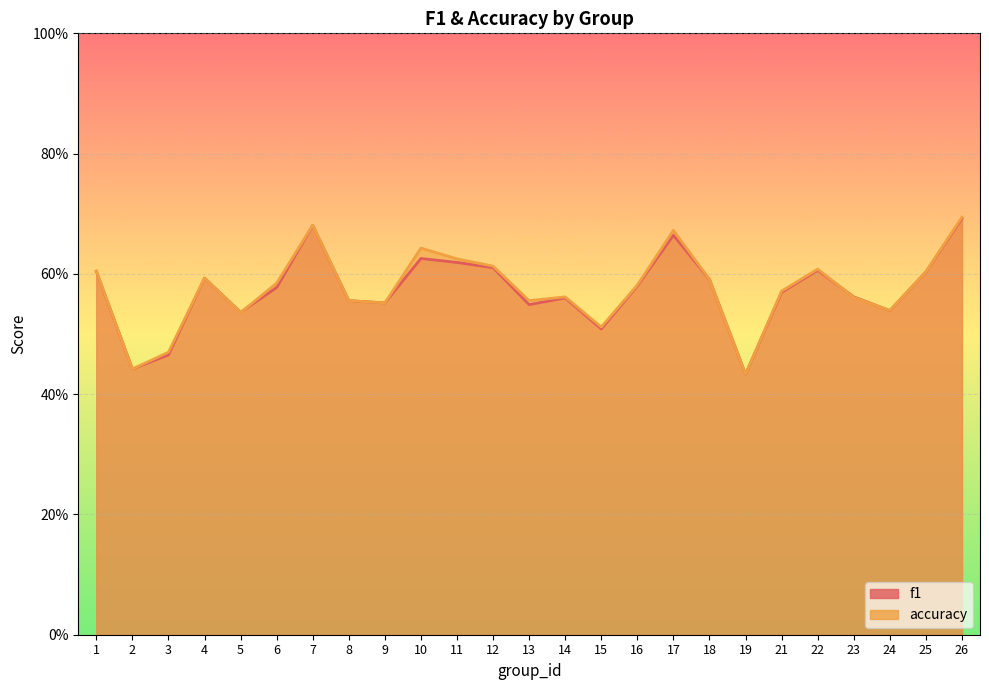

At 26, list the series in order from largest to smallest.

accuracy, f1